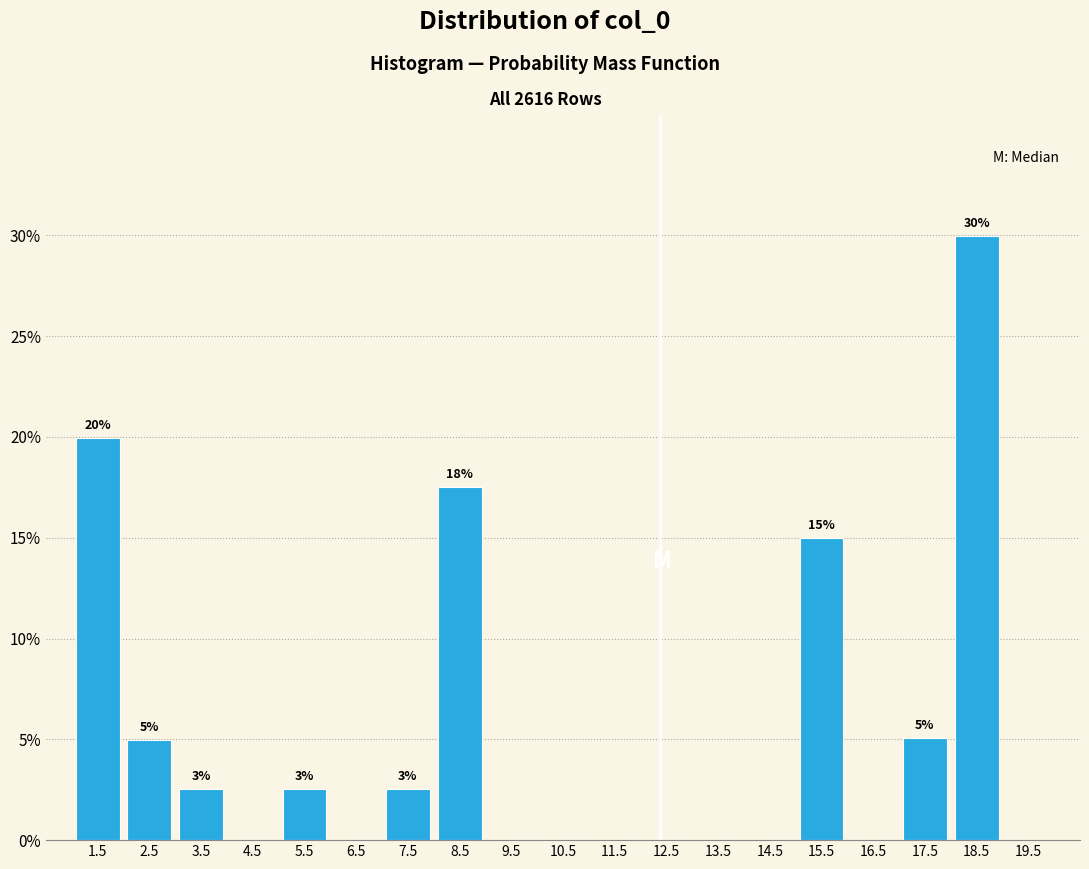

Over which range of the x-axis is the bar tallest?

18 to 19